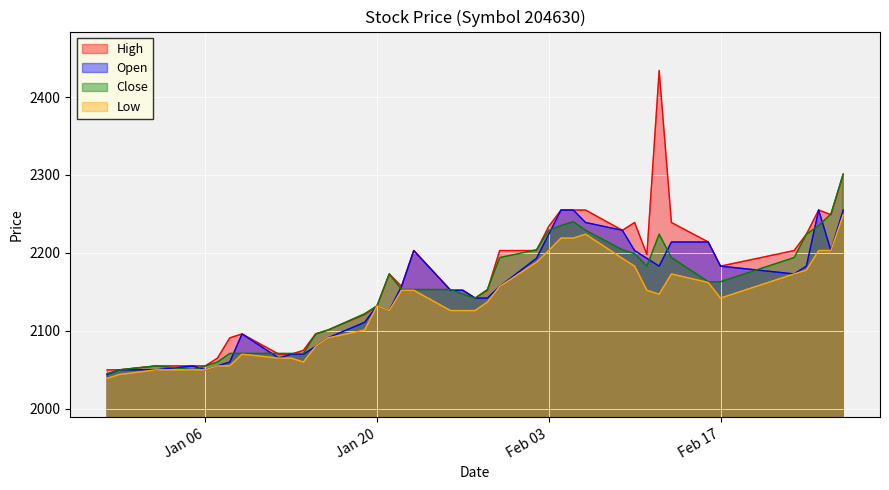

Read the Low value at Feb 03, to the nearest 5.

2205